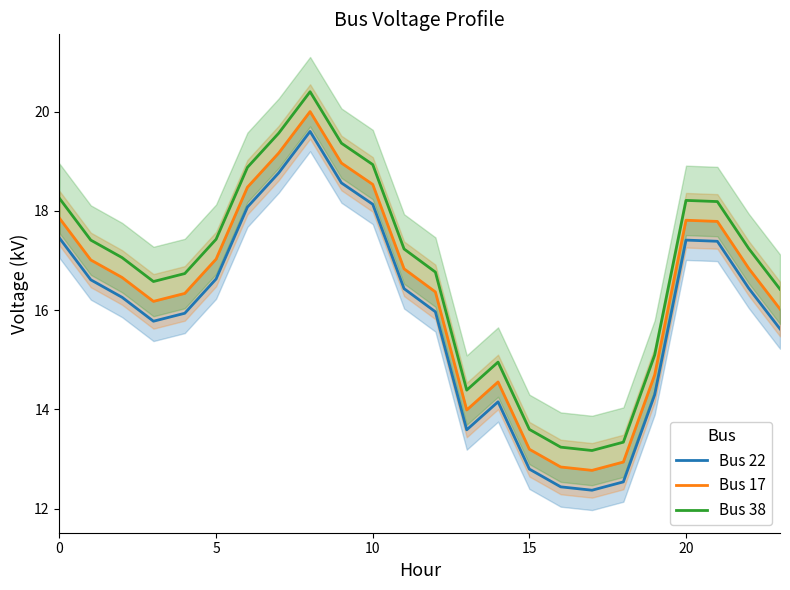

Reading right to left, extract all data points from this chart.

Bus 22: 15.6	16.4	17.4	17.4	14.3	12.5	12.4	12.4	12.8	14.2	13.6	16.0	16.4	18.1	18.6	19.6	18.8	18.1	16.6	15.9	15.8	16.3	16.6	17.5
Bus 17: 16.0	16.8	17.8	17.8	14.7	12.9	12.8	12.8	13.2	14.6	14.0	16.4	16.8	18.5	19.0	20.0	19.2	18.5	17.0	16.3	16.2	16.7	17.0	17.9
Bus 38: 16.4	17.2	18.2	18.2	15.1	13.3	13.2	13.2	13.6	15.0	14.4	16.8	17.2	18.9	19.4	20.4	19.6	18.9	17.4	16.7	16.6	17.1	17.4	18.3